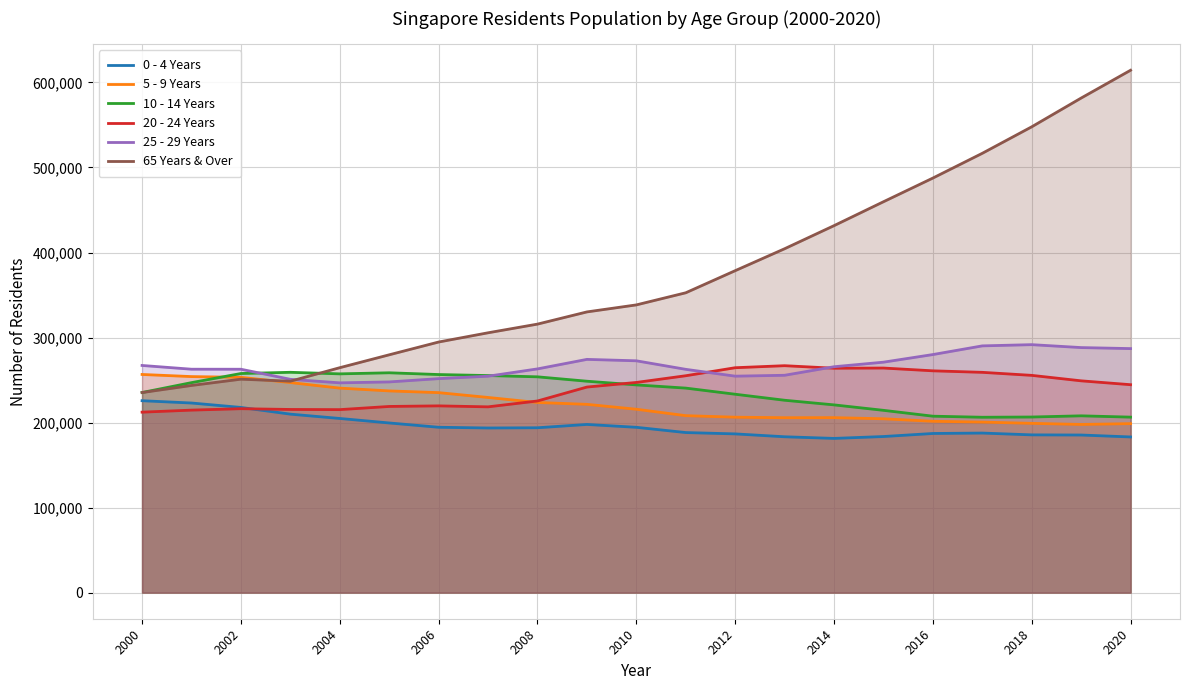

What is the maximum value shown in the chart?

614368